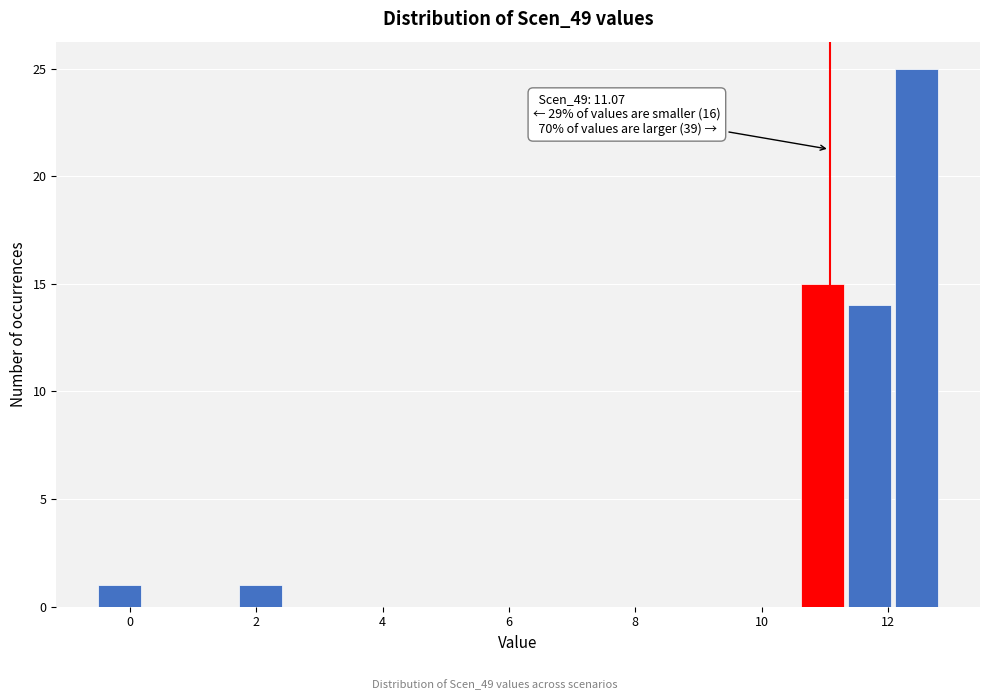

Read against the x-axis, roughly where is the centre of the tallest bar?

12.4